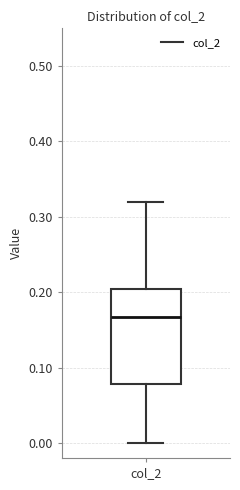

Transcribe this box plot: give where the median line is, the range the box spans, and where the two whiskers end, as read against the y-axis. The values are not printed on the chart, so give them approximately, as read against the axis.

median 0.17, box 0.08 to 0.20, whiskers 0.00 to 0.32